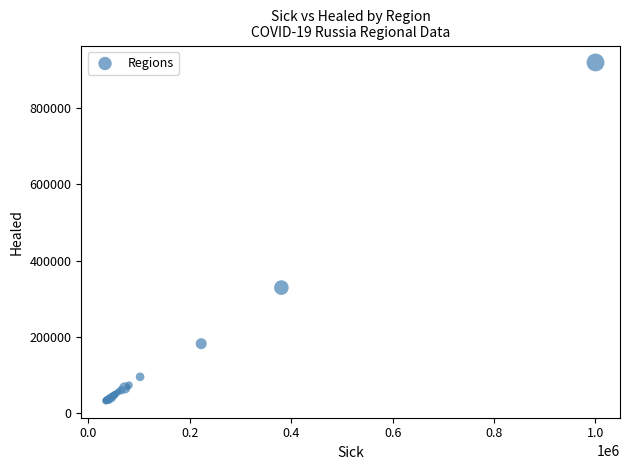

What Y value in the scatter plot is closest to 476221?

329268